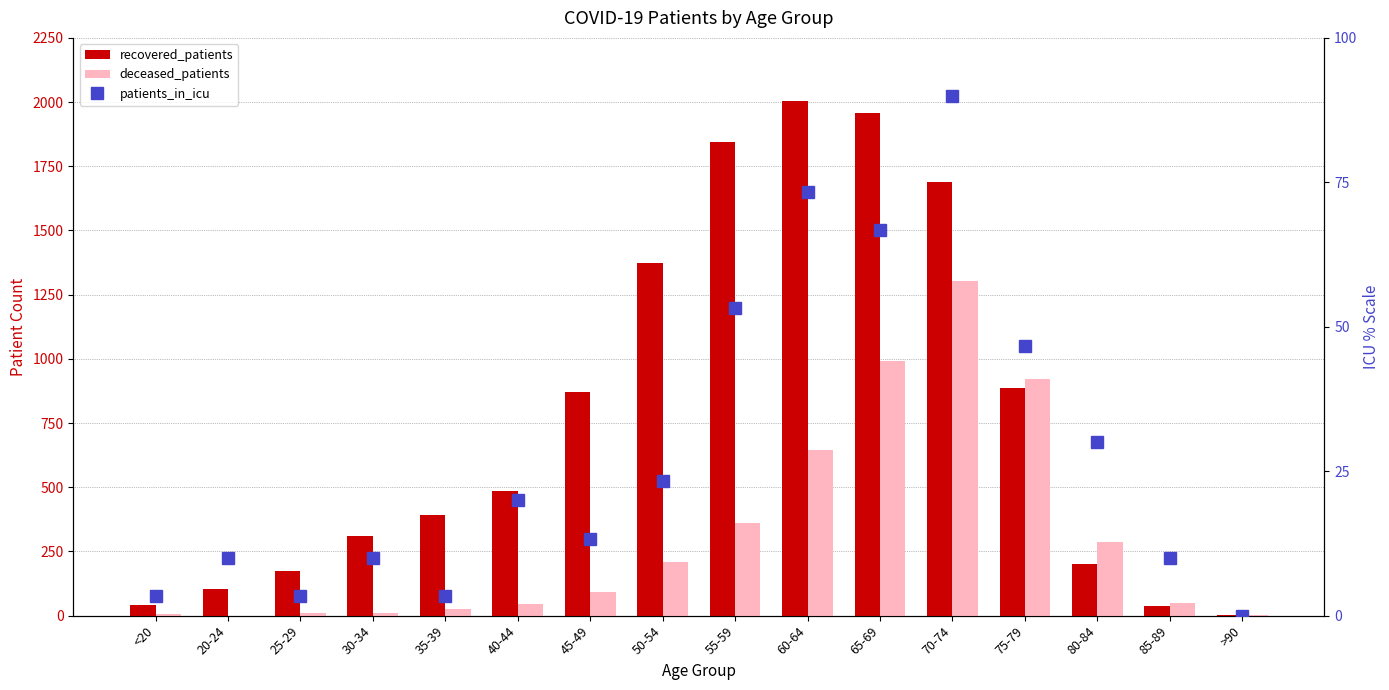

Which category has the lowest value across all series?

20-24